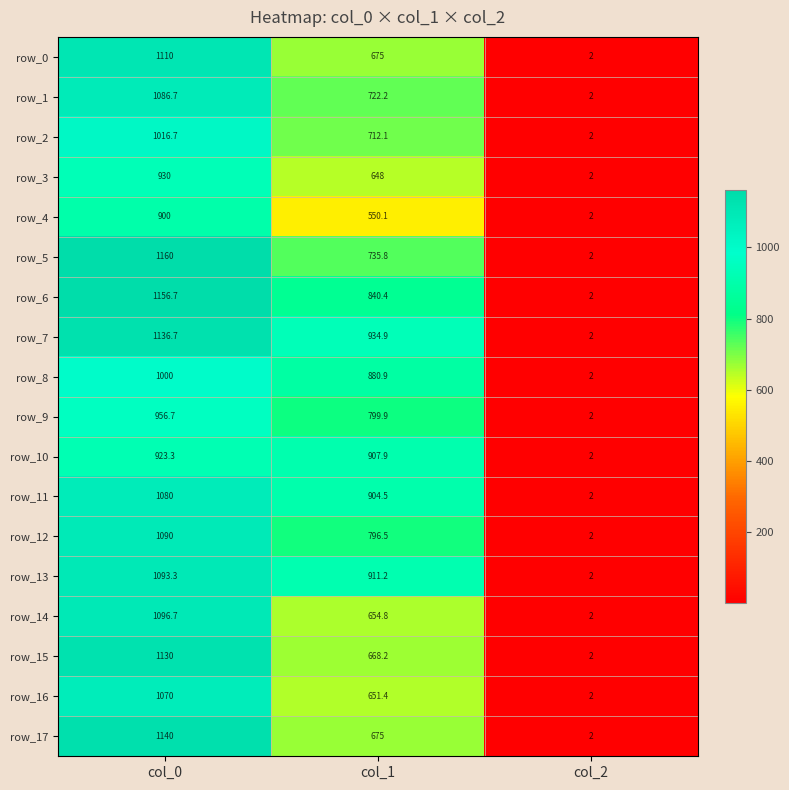

What is the maximum value shown in the chart?

1160.0